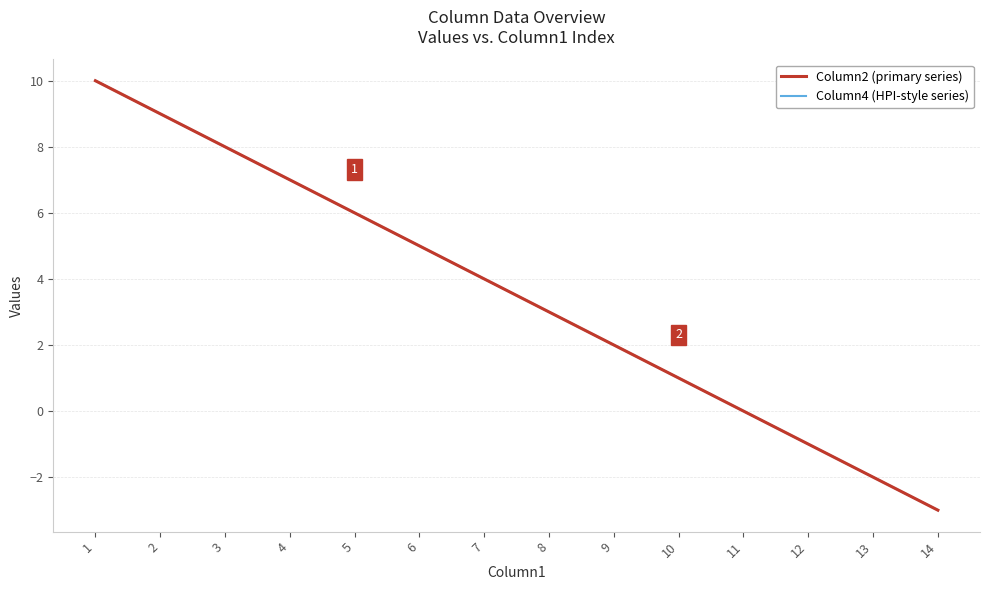

True or false: Column2 (primary series) has more than 0 points higher than both neighbors.

False